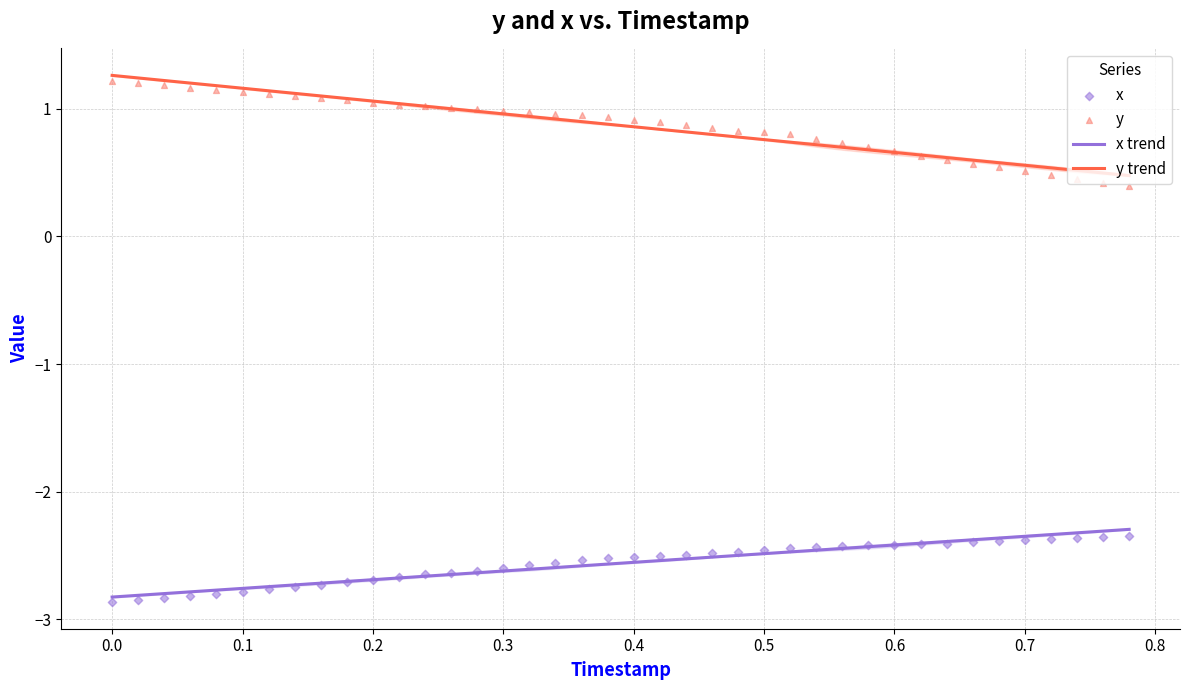

What is the lowest value of the x trend series?

-2.8